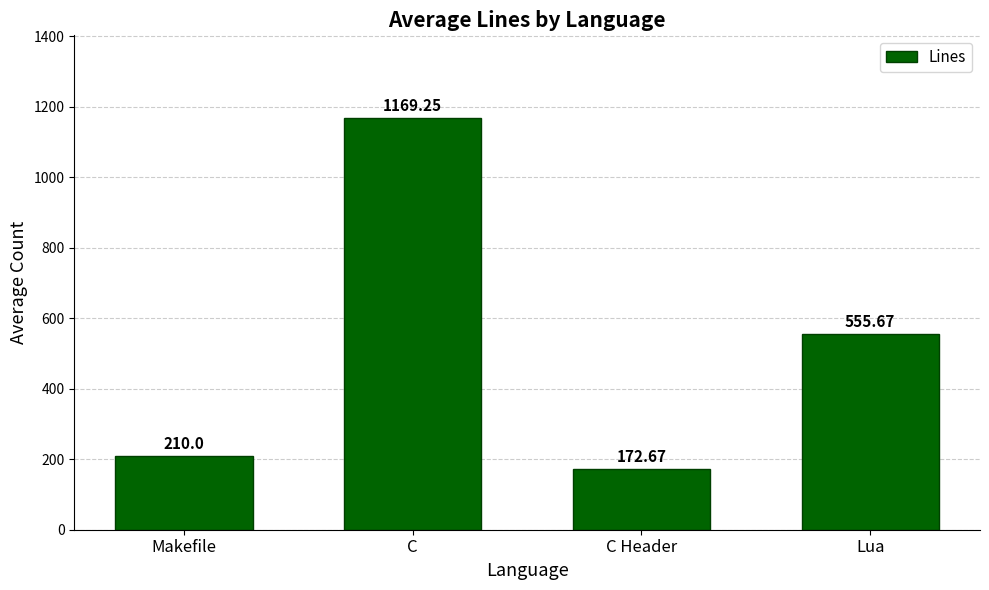

Which category has the lowest value across all series?

C Header